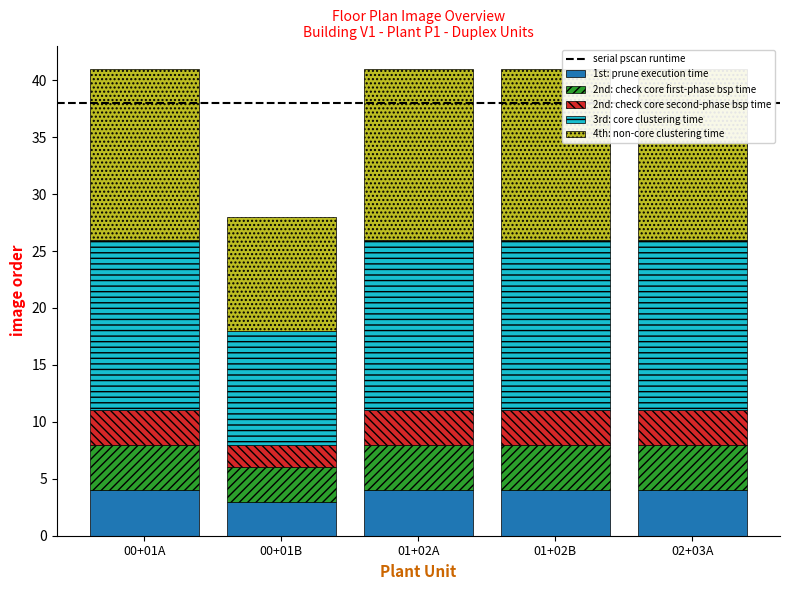

How many bars are there in total?

25